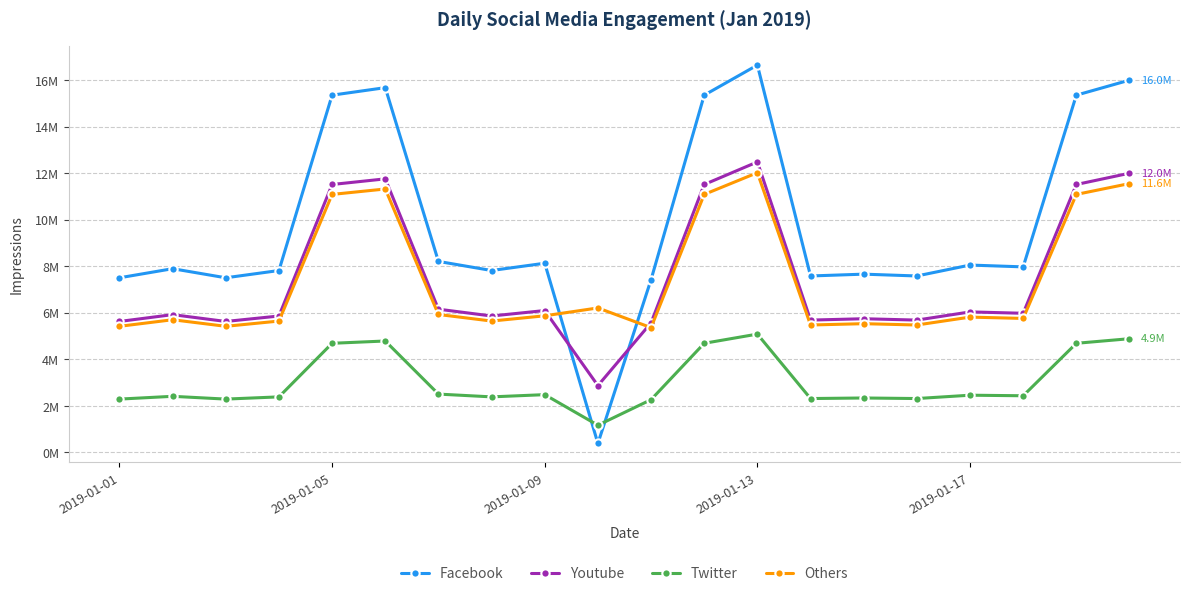

Between which two adjacent categories do Others and Youtube first intersect?

8 and 9